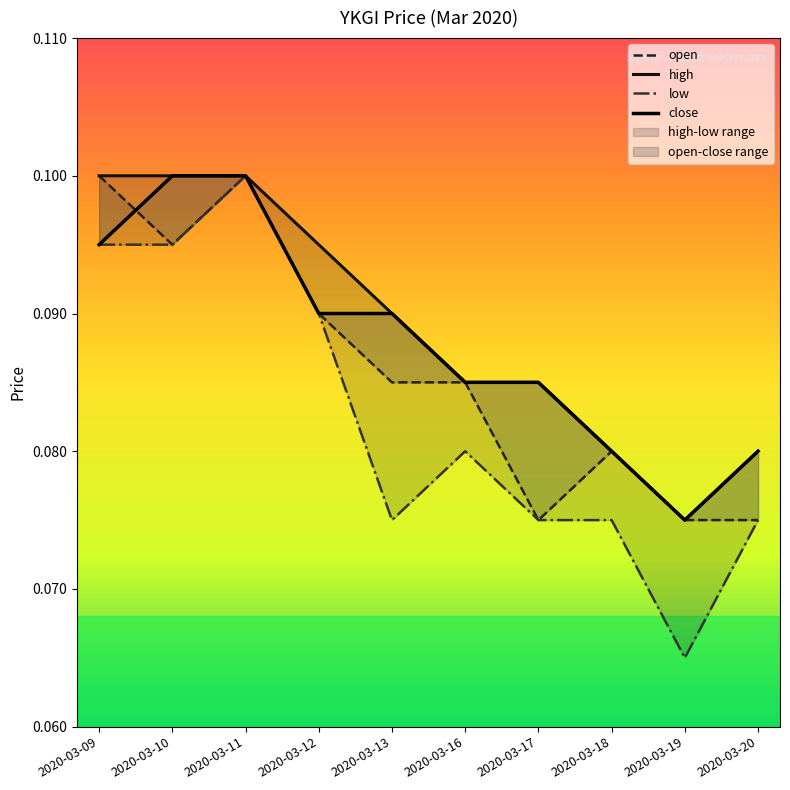

Does the chart display data point markers on the line(s)?

No